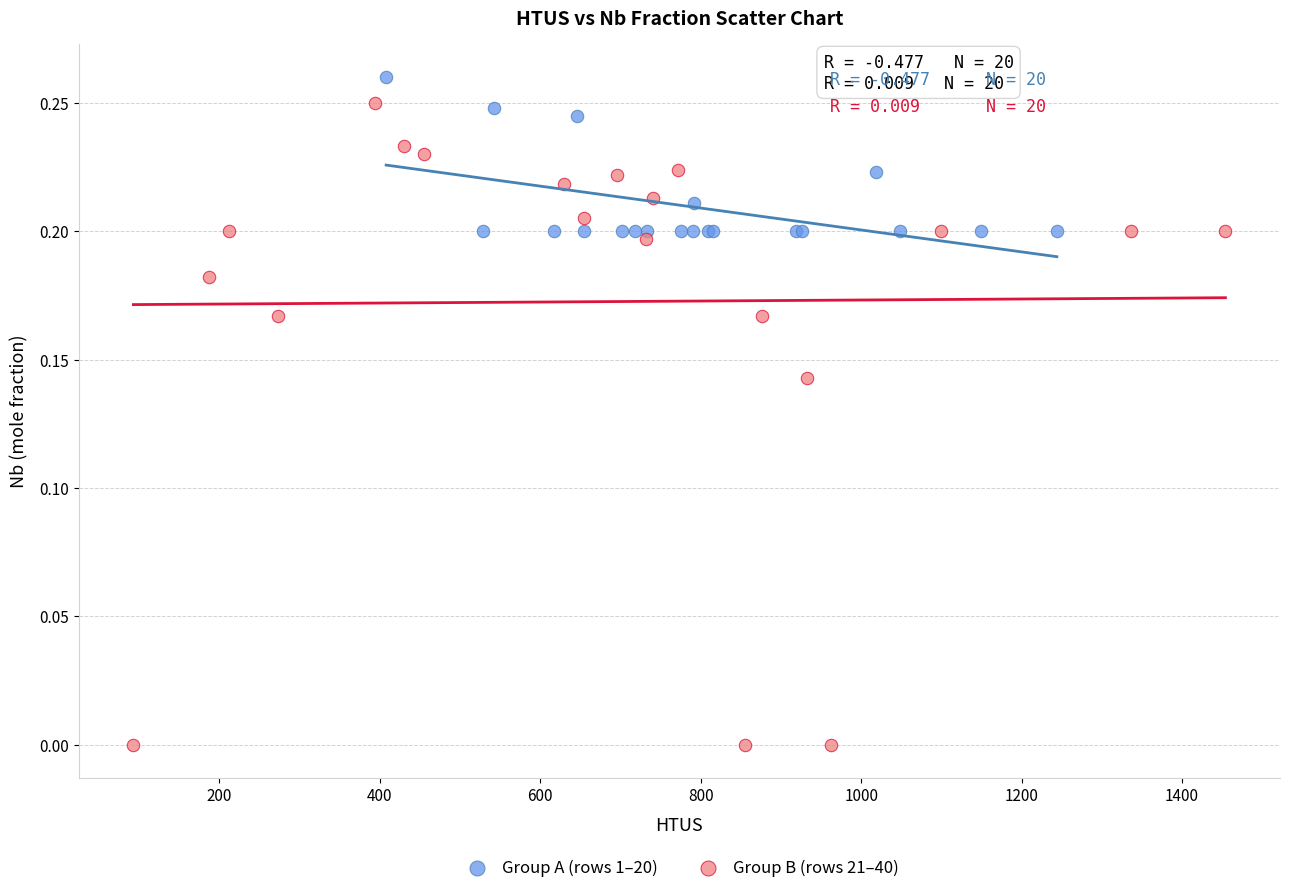

Which series has the largest Y range (max minus min)?

Group B (rows 21–40)